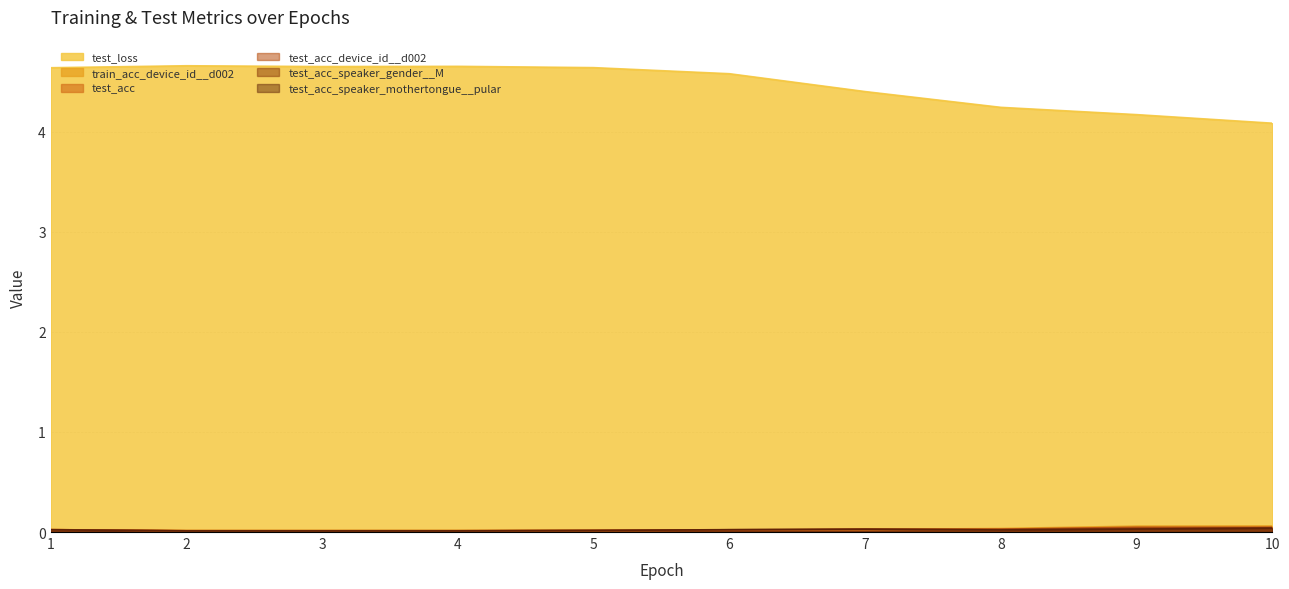

What is the difference between the second highest and second lowest values in the test_loss series?

0.5